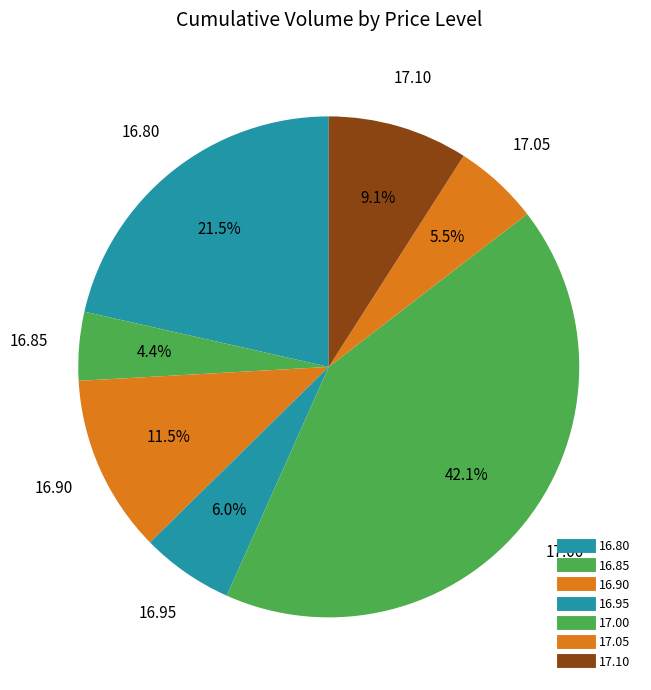

How many segments does this pie chart have?

7